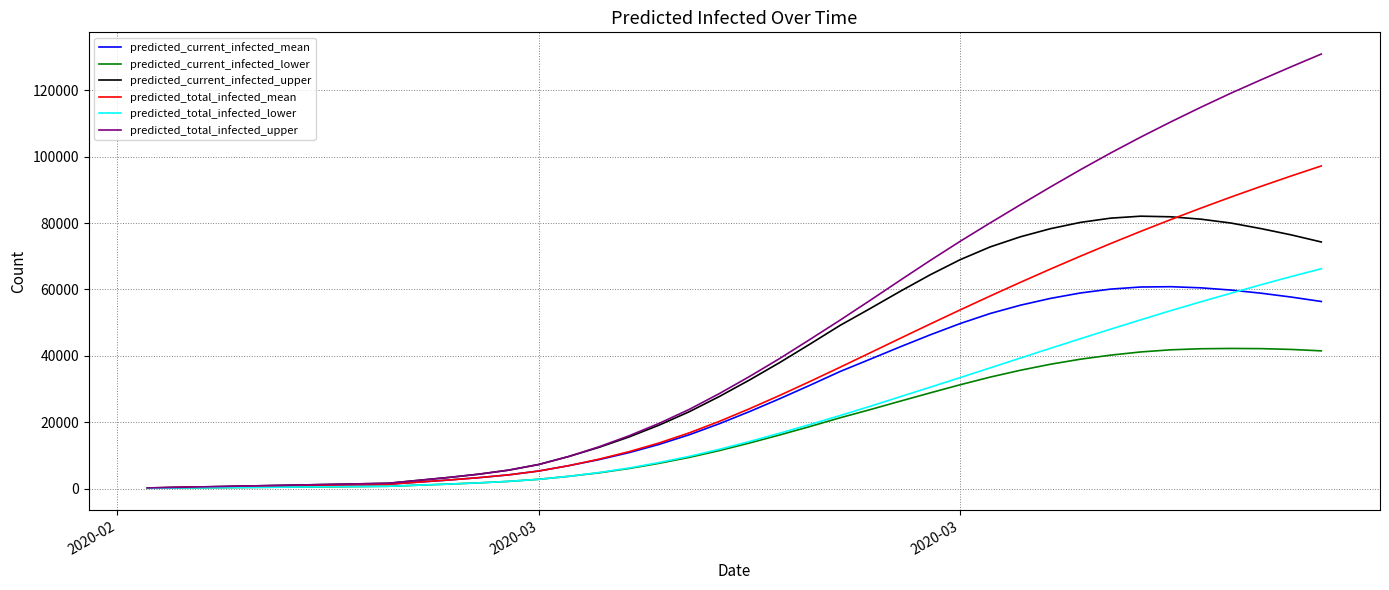

Which series has the largest total across all categories?

predicted_total_infected_upper